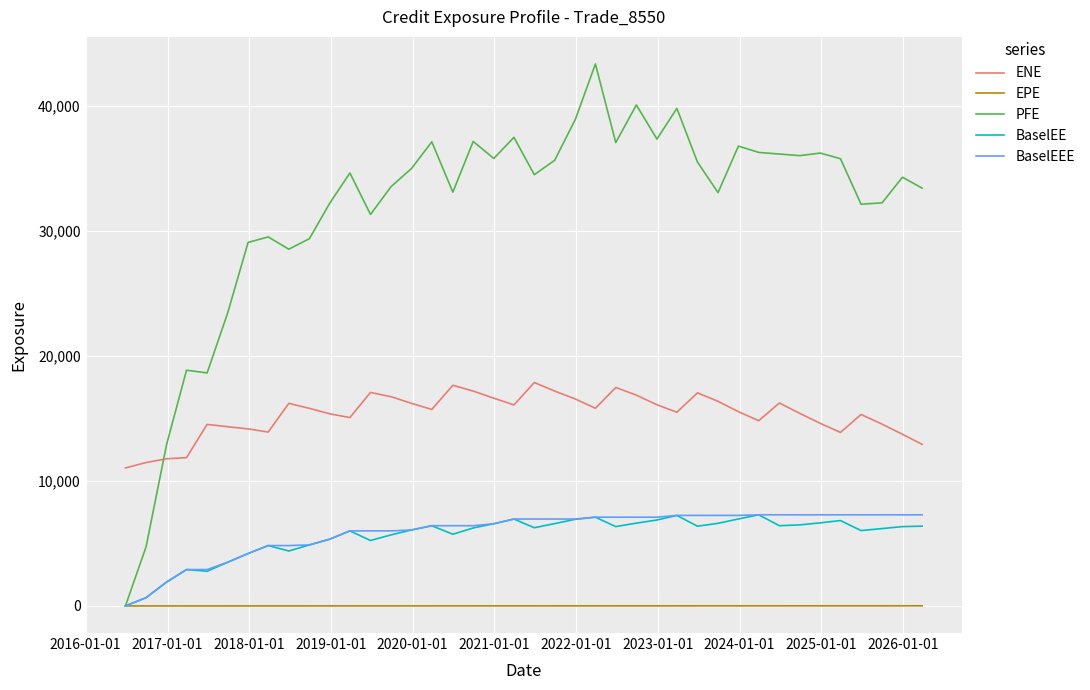

What is the greatest value displayed?

43367.4